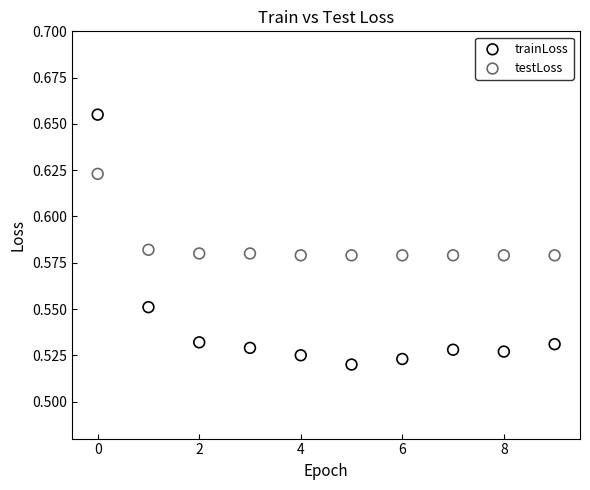

Which series reaches the maximum Y coordinate?

trainLoss